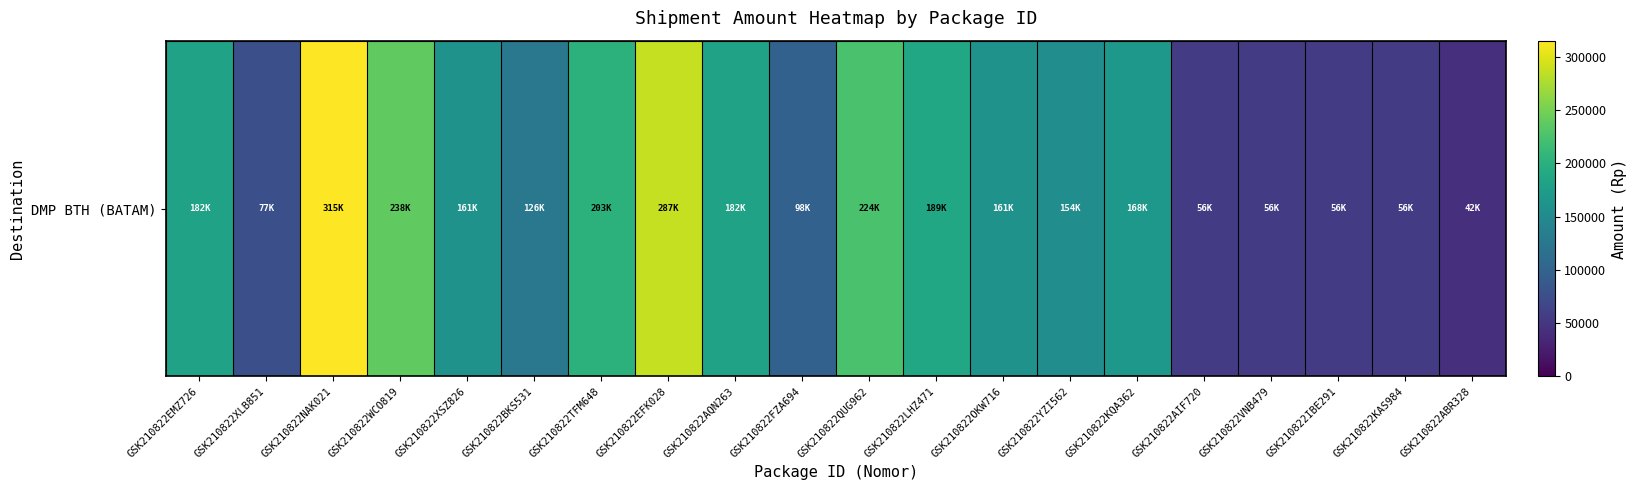

Which category has the highest value across all series?

GSK210822NAK021